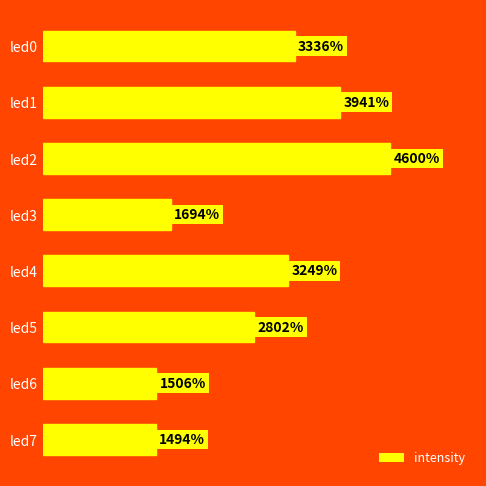

How many bars are there in total?

8